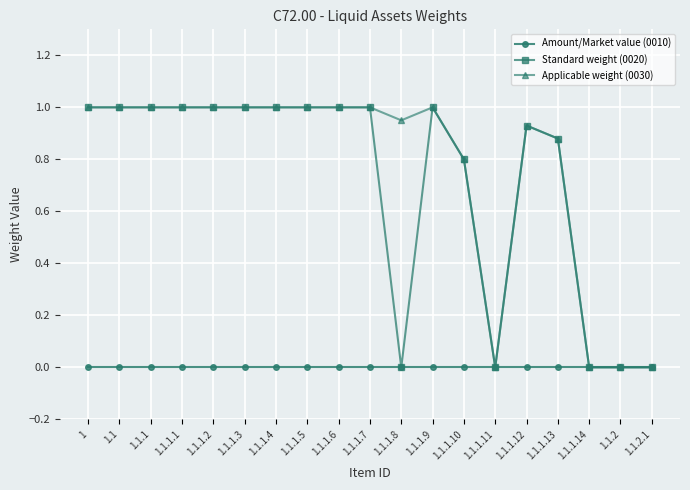

Is this an area chart (filled region under the line)?

No